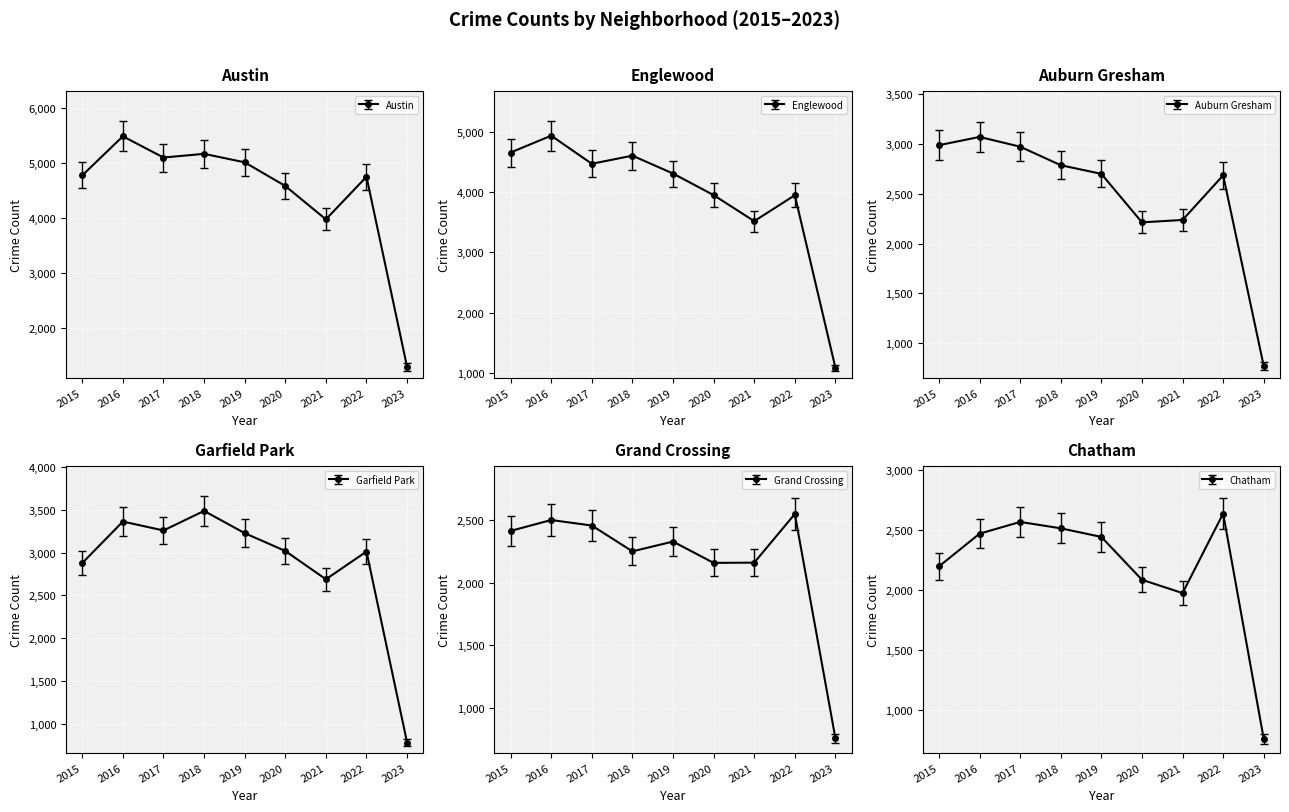

What is the average value of the Auburn Gresham series?

2491.4